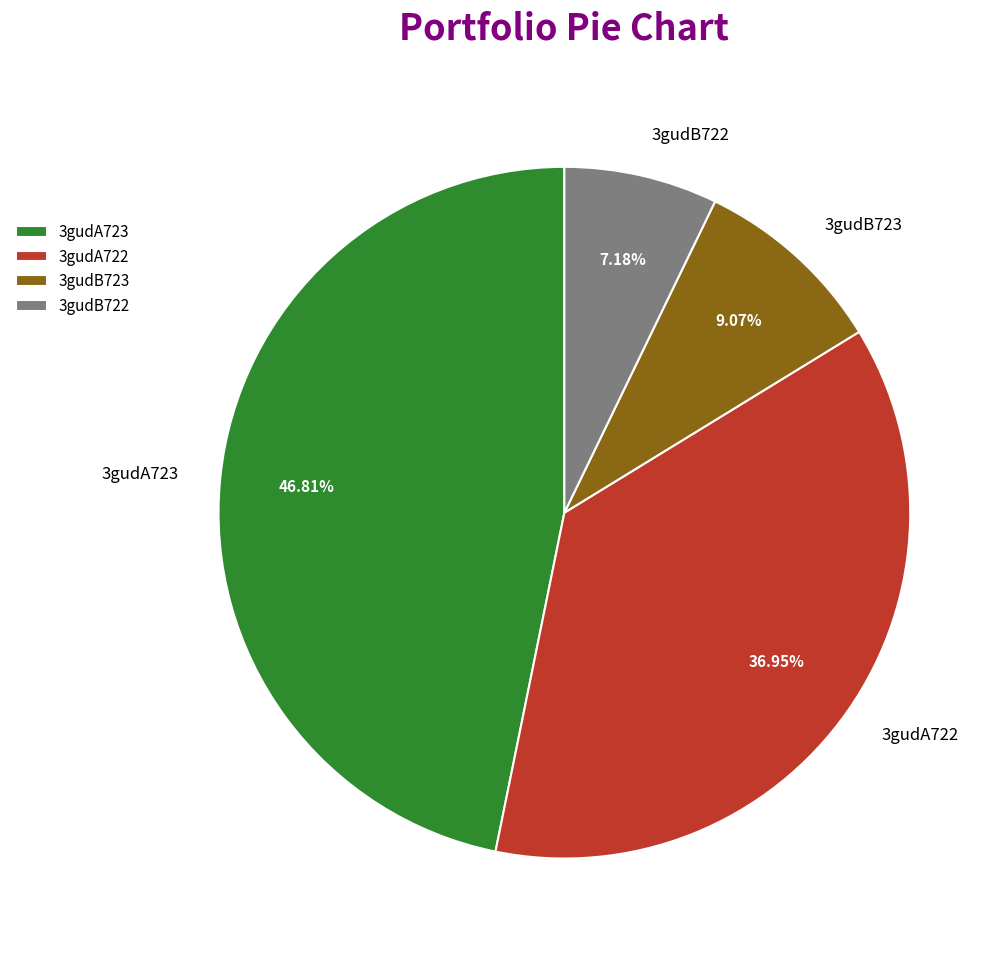

Which slice is the largest?

3gudA723